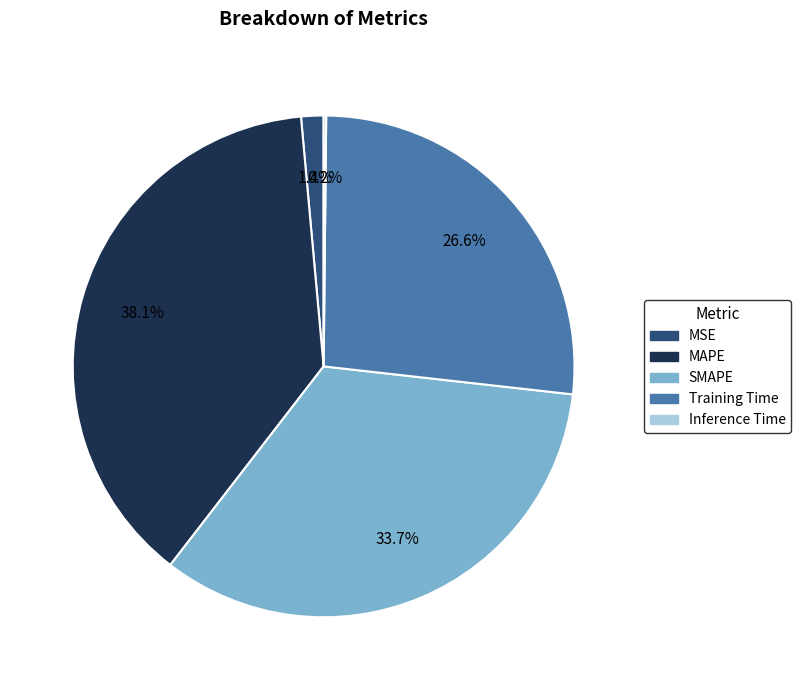

What percentage do MAPE and MSE together represent?

39.5%